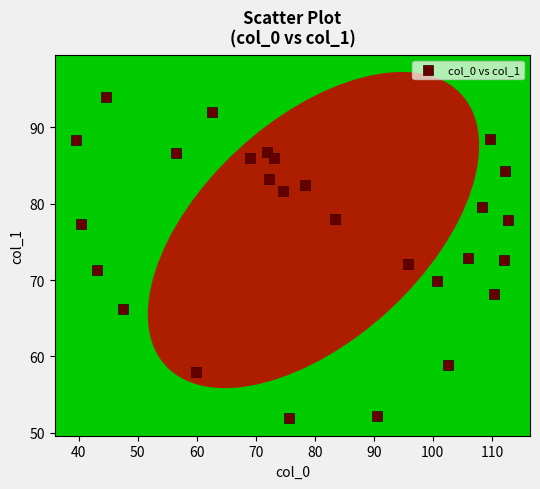

What is the range of X values (max minus min)?

73.2